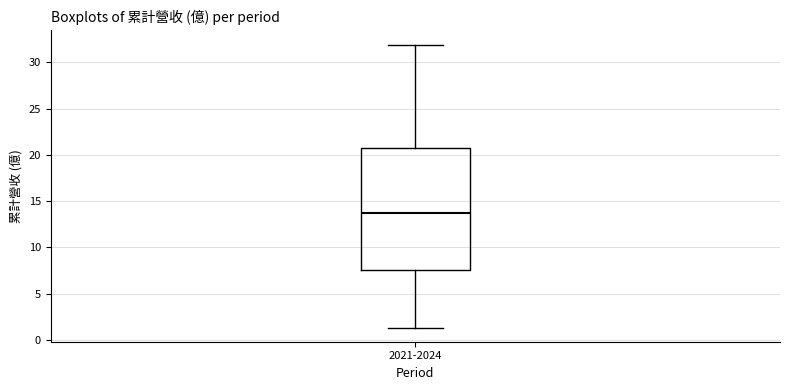

Read this box plot against the y-axis: the position of the median line, the range covered by the box, and the ends of both whiskers. The values are not printed on the chart, so give them approximately, as read against the axis.

median 13.5, box 7.5 to 21.0, whiskers 1.5 to 32.0